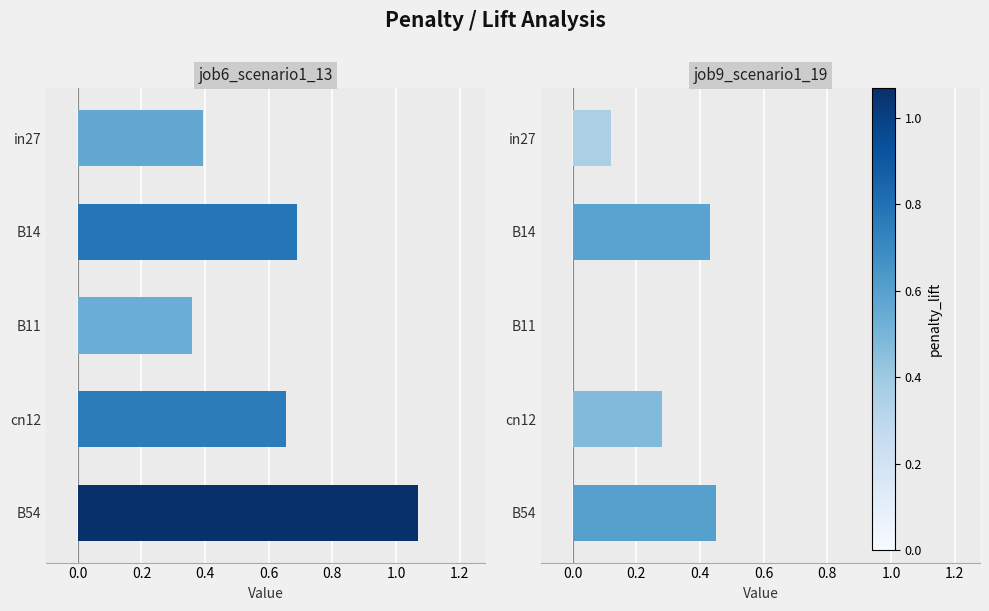

Is the value of job6_scenario1_13 at B54 greater than the value of job9_scenario1_19 at B11?

Yes